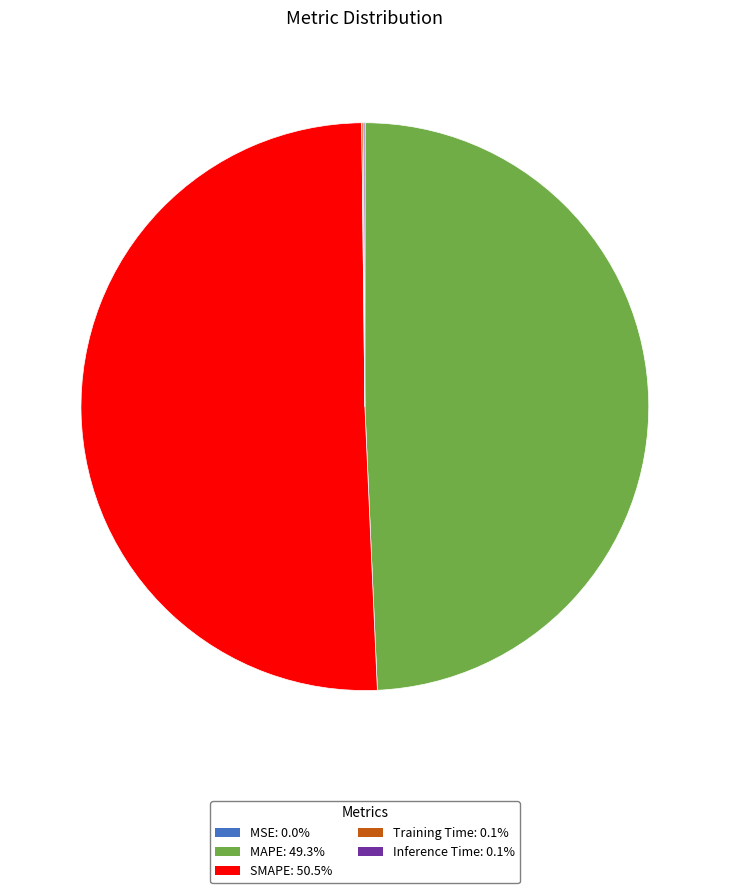

Do SMAPE: 50.5% and MAPE: 49.3% together represent more than half of the pie?

Yes